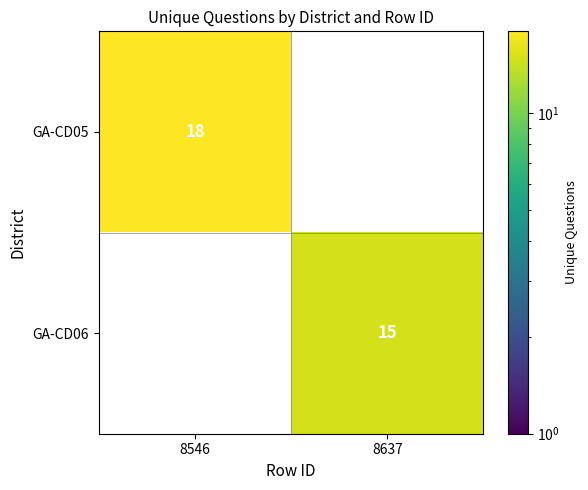

The value of GA-CD06 at 8546 is 6. True or false?

False